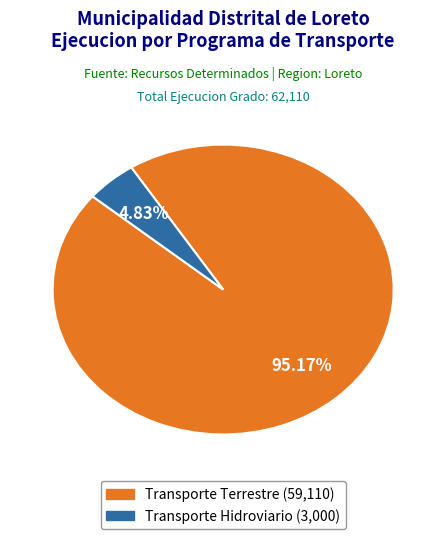

Is there a majority slice in this chart?

Yes